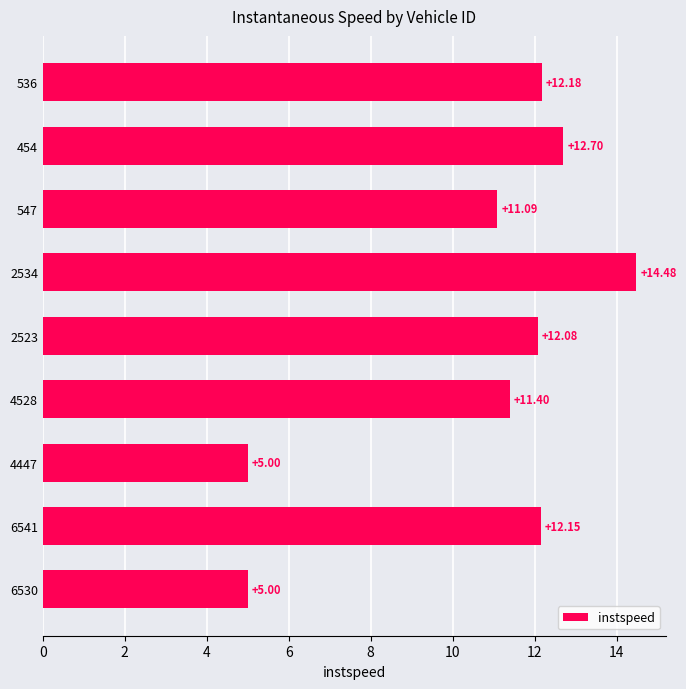

What is the average value?

10.7